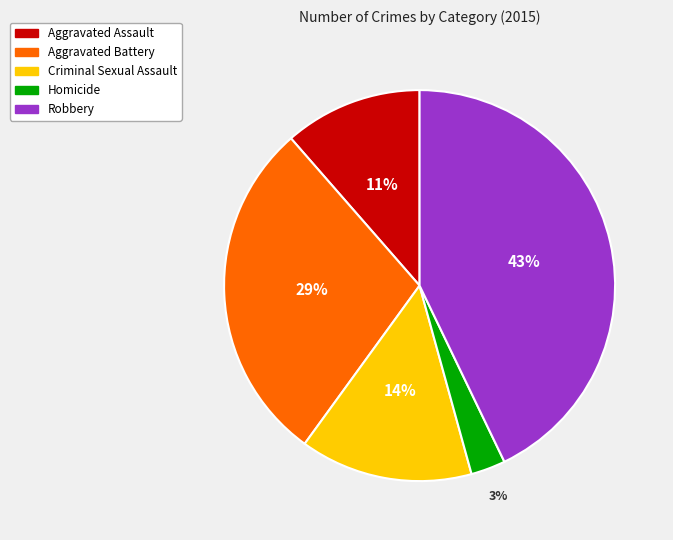

Rank the categories by value from highest to lowest.

Robbery, Aggravated Battery, Criminal Sexual Assault, Aggravated Assault, Homicide